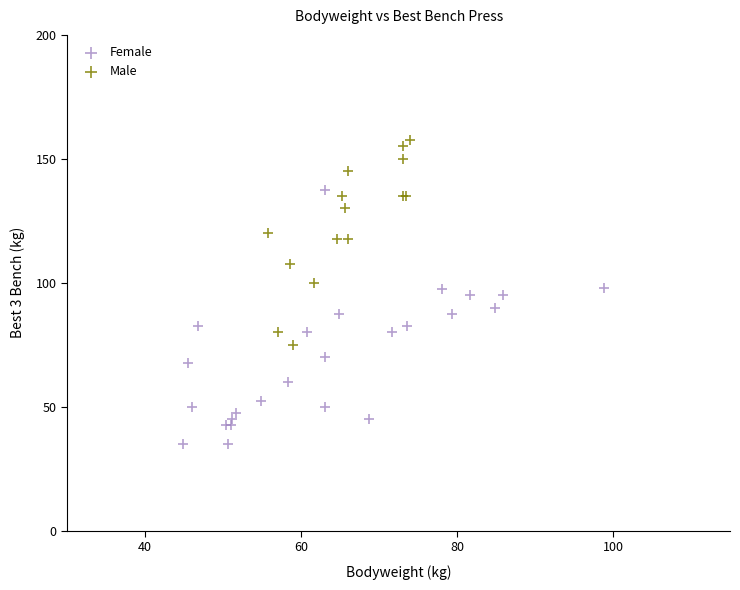

Which series has the widest spread of Y values?

Female